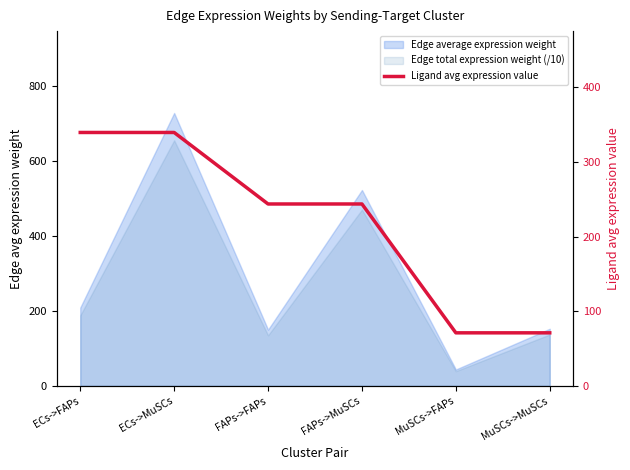

What is the difference between the second highest and minimum values?

268.4